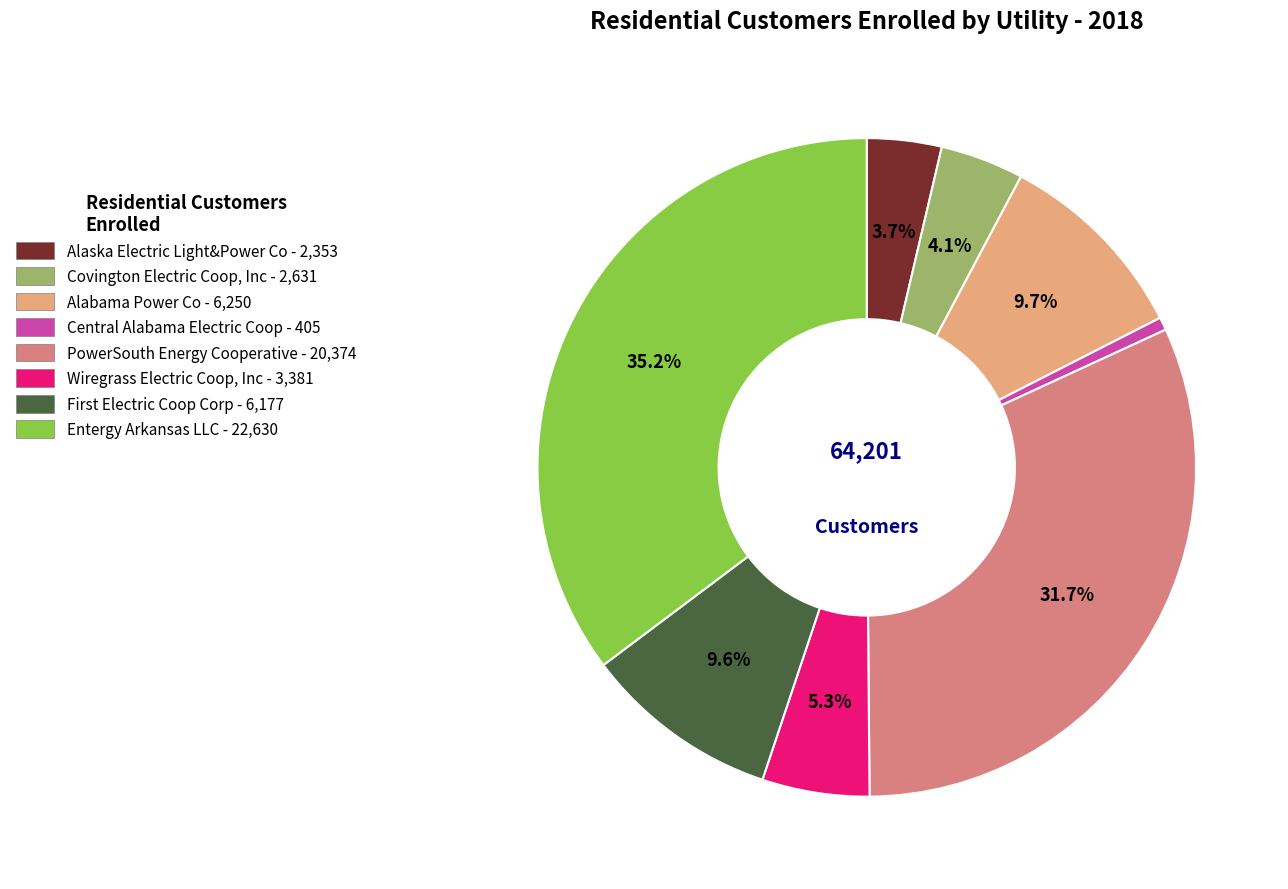

Which slice is the smallest?

Central Alabama Electric Coop